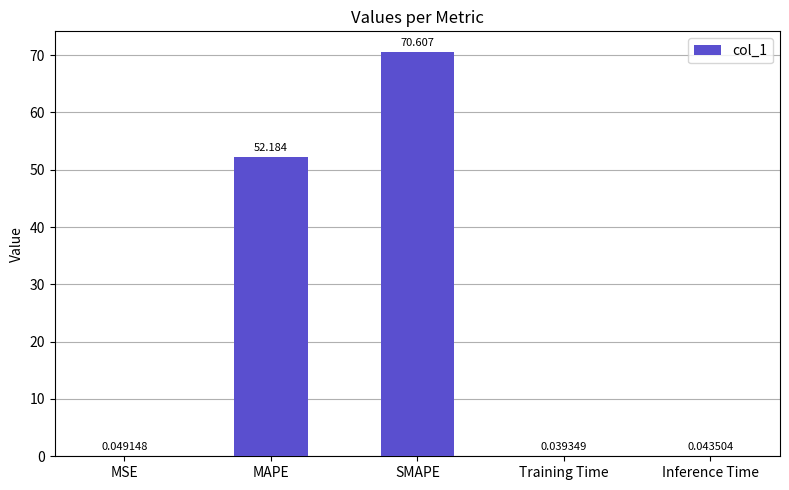

How many distinct data groups are displayed?

1